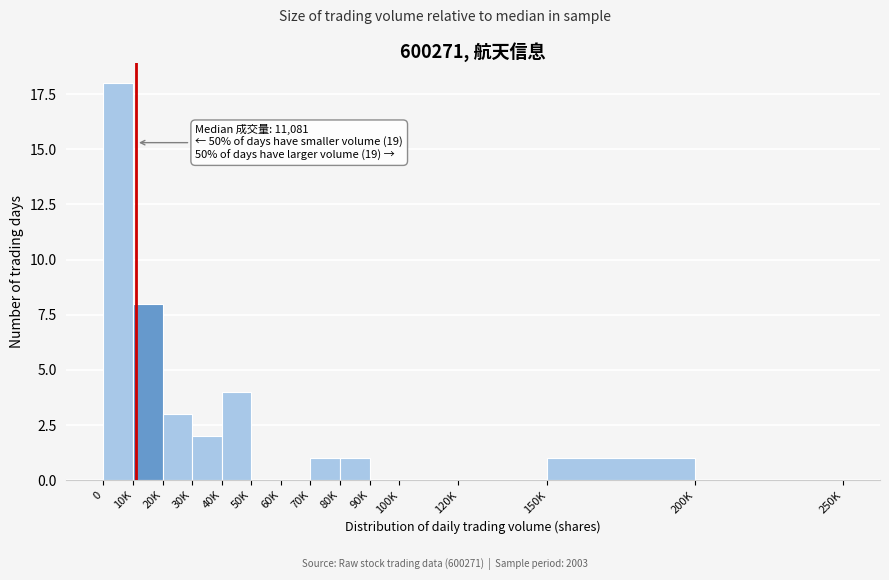

Reading left to right, extract all data points from this chart.

0=18	10K=8	20K=3	30K=2	40K=4	50K=0	60K=0	70K=1	80K=1	90K=0	100K=0	120K=0	150K=1	200K=0